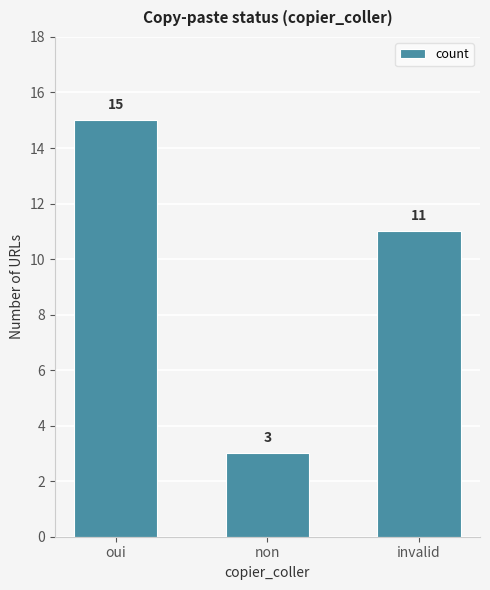

How many bars are there in total?

3